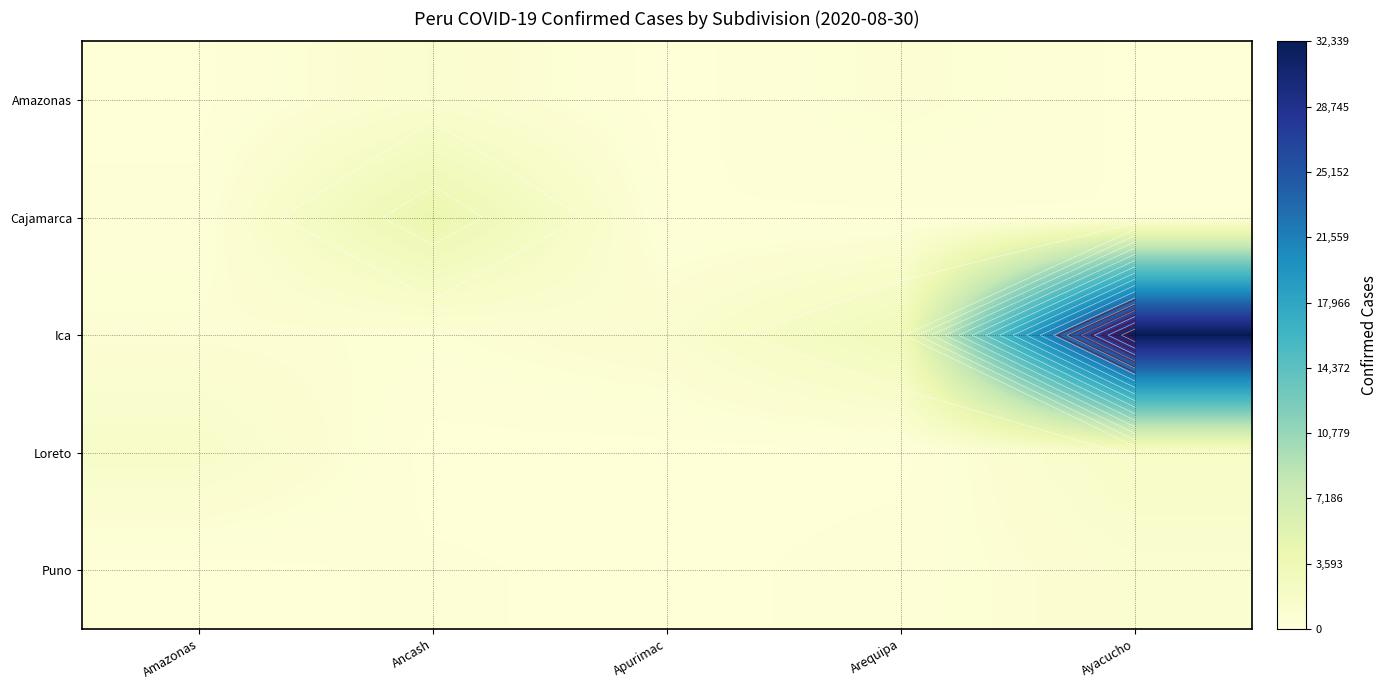

Which has a higher value, Arequipa or Apurimac?

Arequipa